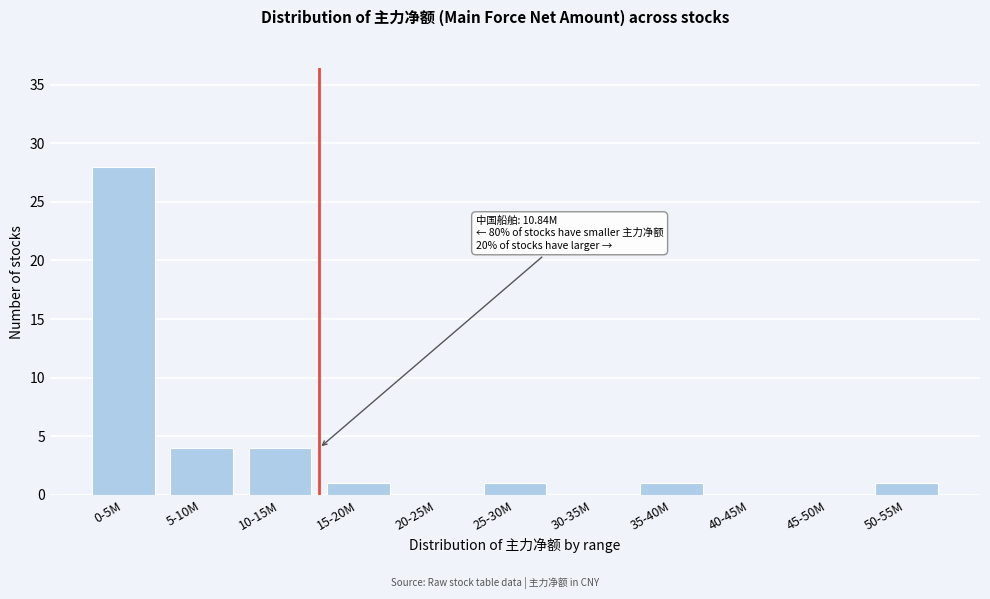

Reading left to right, list all the values displayed in this chart.

0-5M=28	5-10M=4	10-15M=4	15-20M=1	20-25M=0	25-30M=1	30-35M=0	35-40M=1	40-45M=0	45-50M=0	50-55M=1